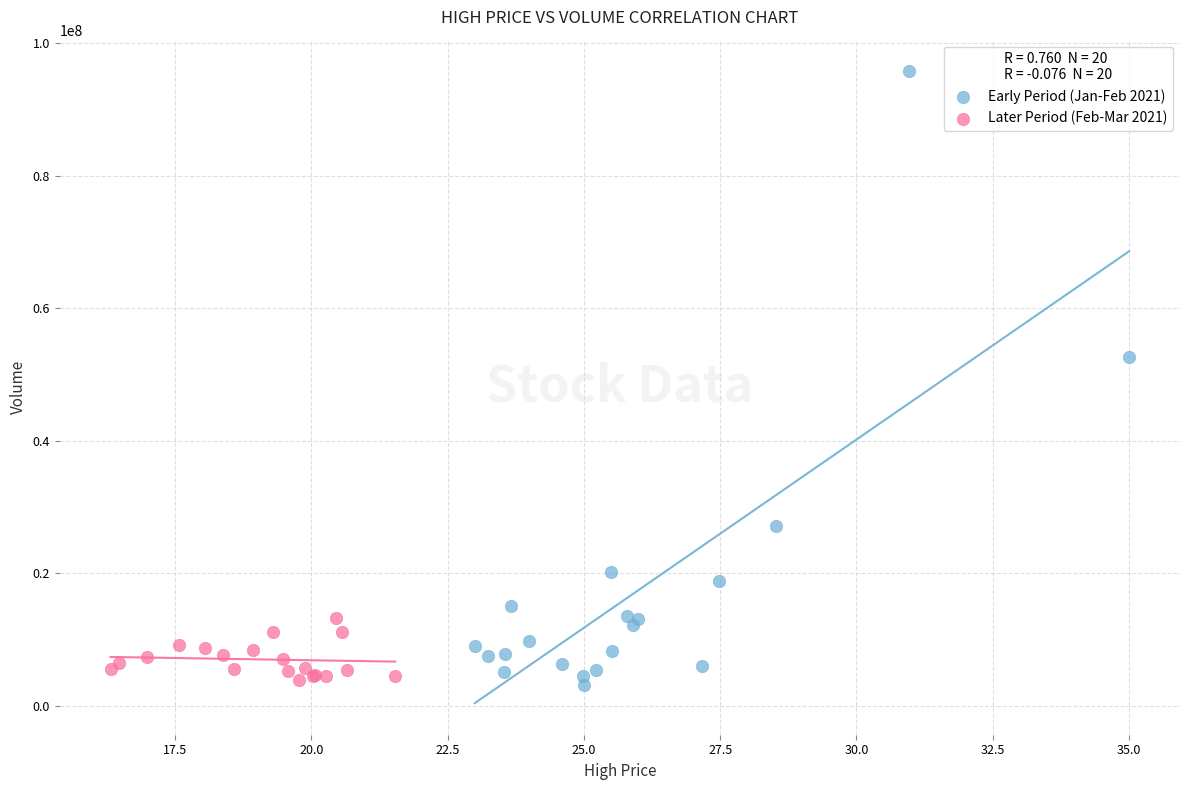

Which series reaches the maximum Y coordinate?

Early Period (Jan-Feb 2021)